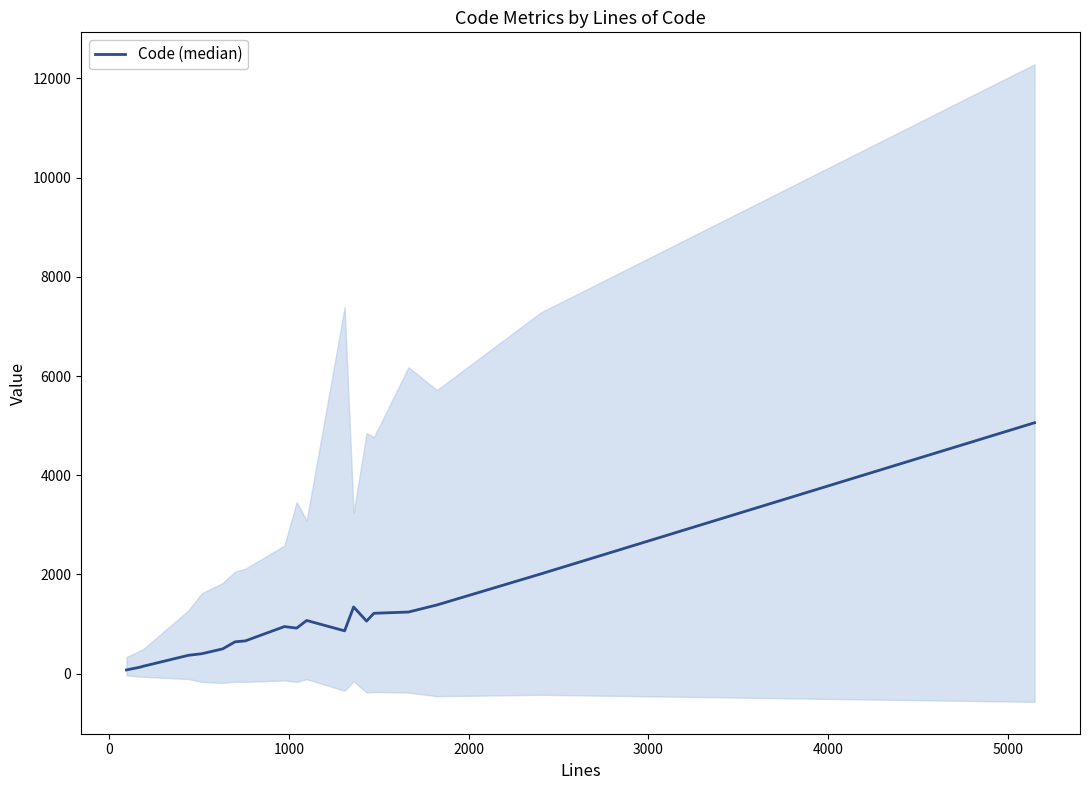

What is the value of the 19th point from the left?

2011